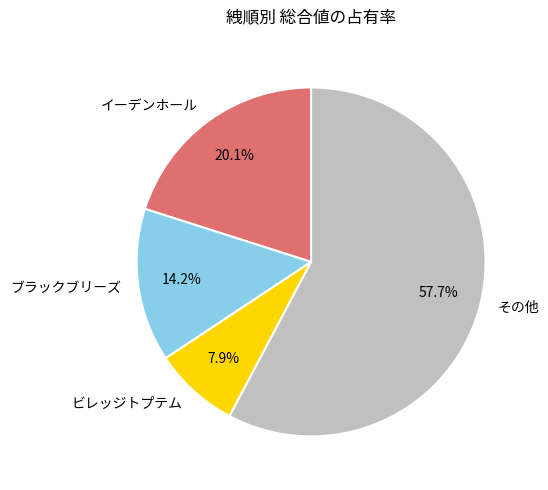

Does any single category account for the majority?

Yes